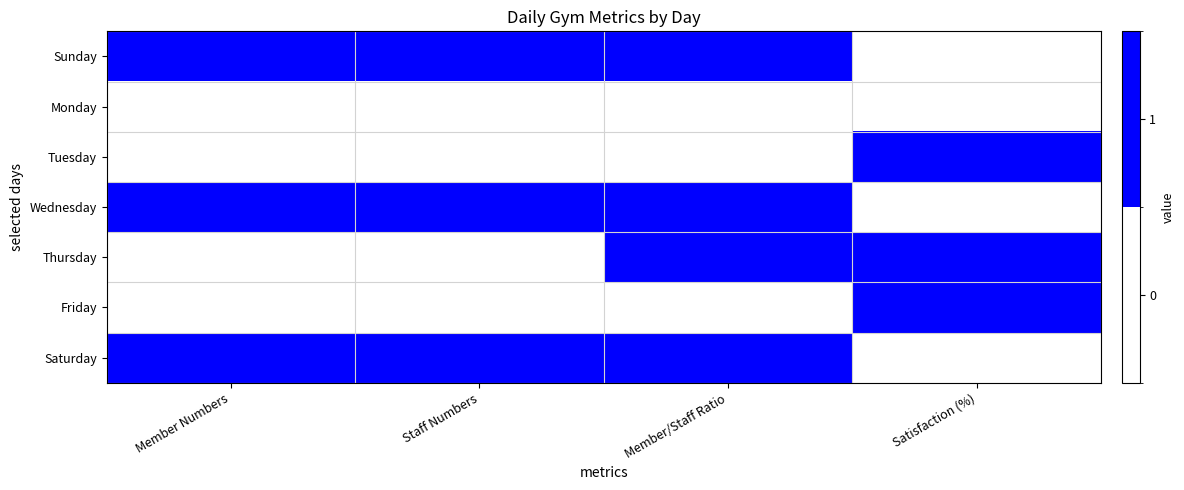

At Member Numbers, list the series in order from largest to smallest.

Sunday, Wednesday, Saturday, Monday, Tuesday, Thursday, Friday